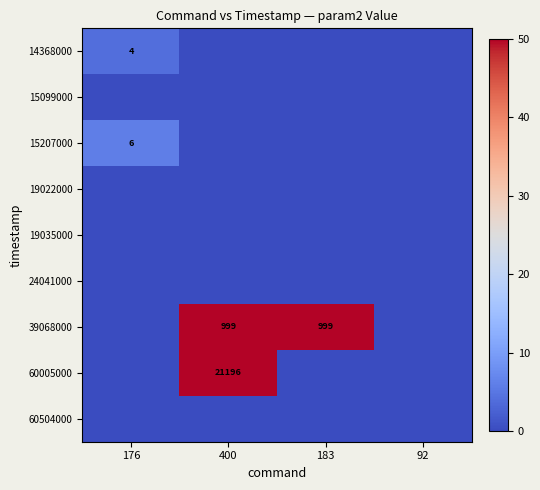

Is it true that 15207000 equals 2 at 176?

False